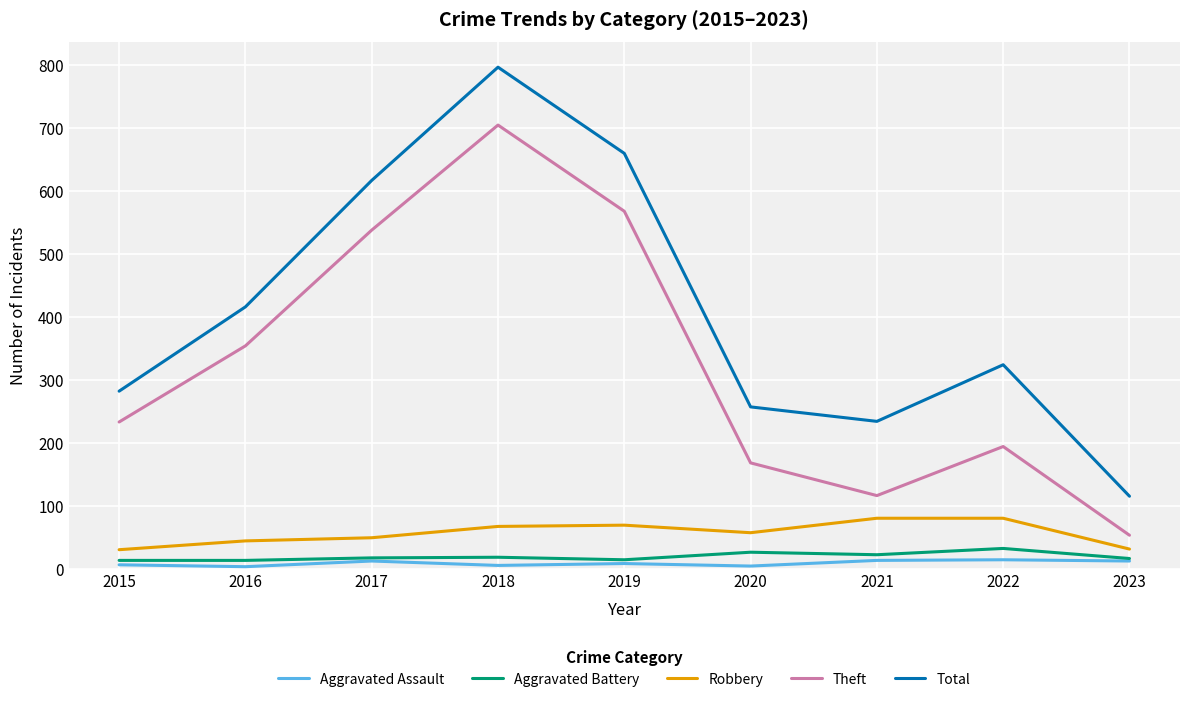

The value of Theft at 2017 is 538. True or false?

True